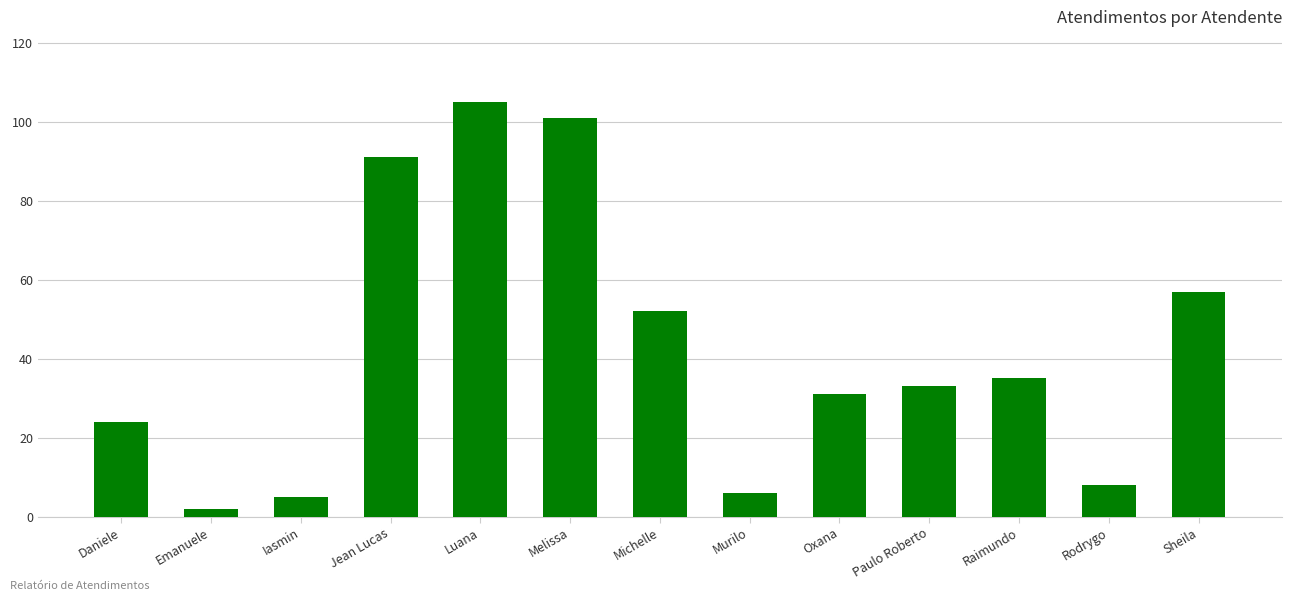

What is the sum of the values at Sheila and Oxana?

88